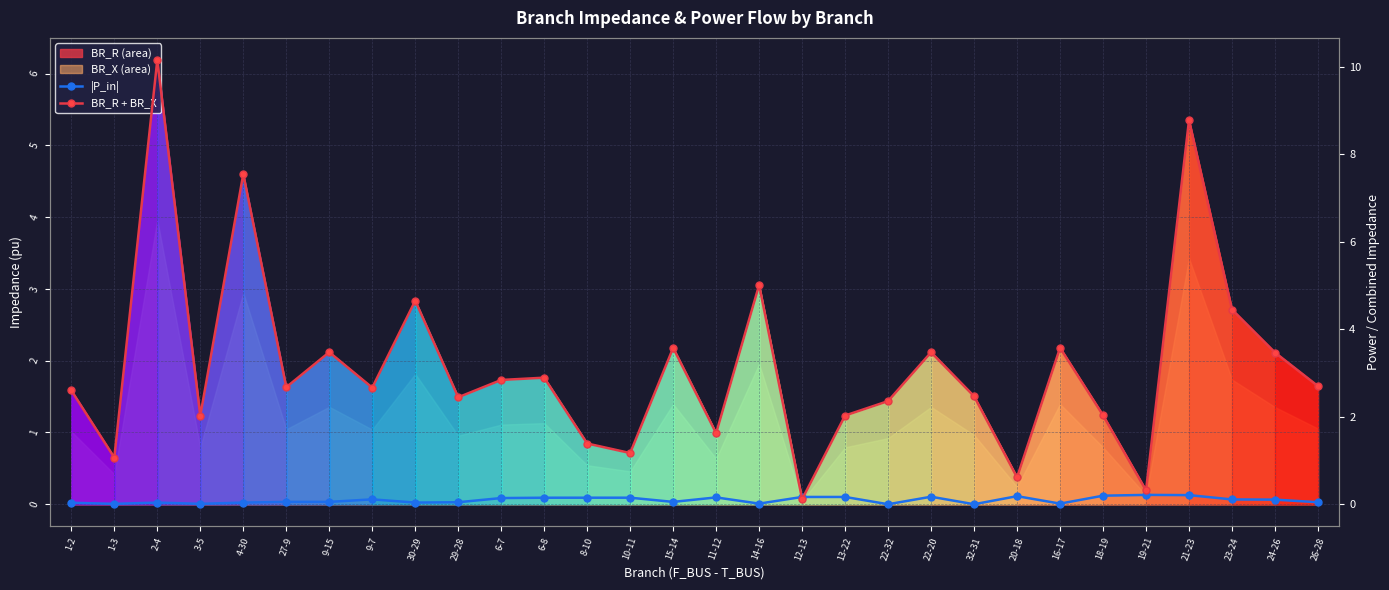

Reading right to left, list all the values displayed in this chart.

|P_in|: 0.1	0.1	0.1	0.2	0.2	0.2	0.0	0.2	0.0	0.2	0.0	0.2	0.2	0.0	0.2	0.1	0.2	0.2	0.2	0.1	0.1	0.0	0.1	0.1	0.1	0.0	0.0	0.0	0.0	0.0
BR_R + BR_X: 2.7	3.5	4.5	8.8	0.3	2.0	3.6	0.6	2.5	3.5	2.4	2.0	0.1	5.0	1.6	3.6	1.2	1.4	2.9	2.8	2.4	4.7	2.7	3.5	2.7	7.5	2.0	10.1	1.1	2.6